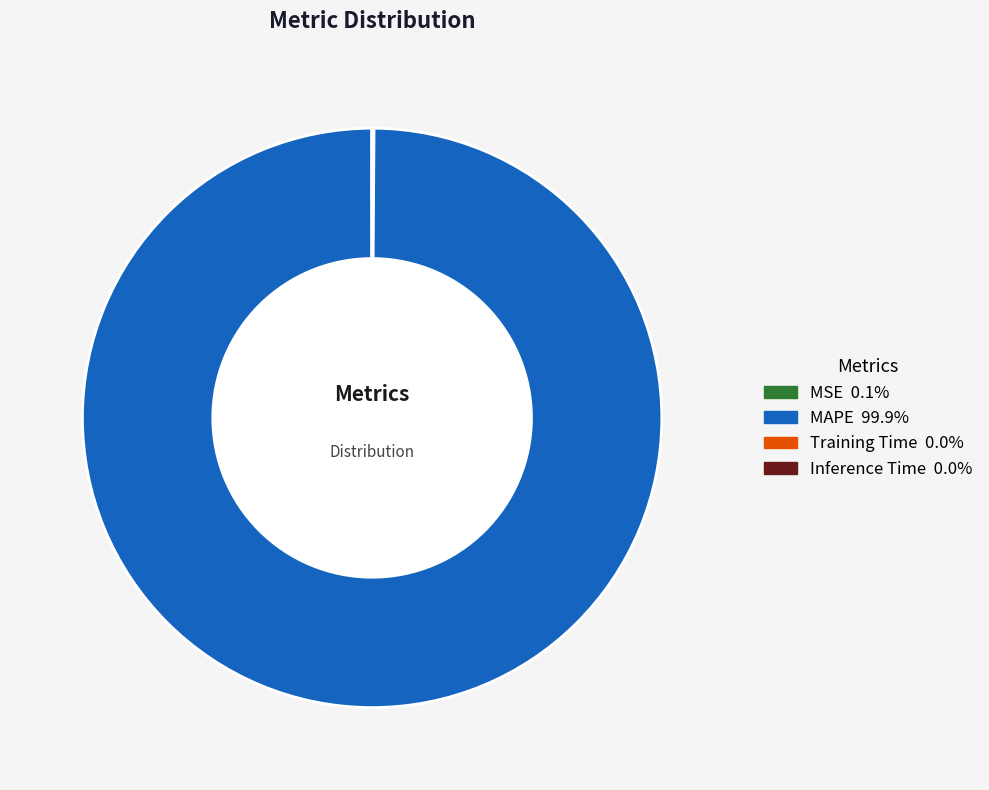

Which category accounts for the majority?

MAPE